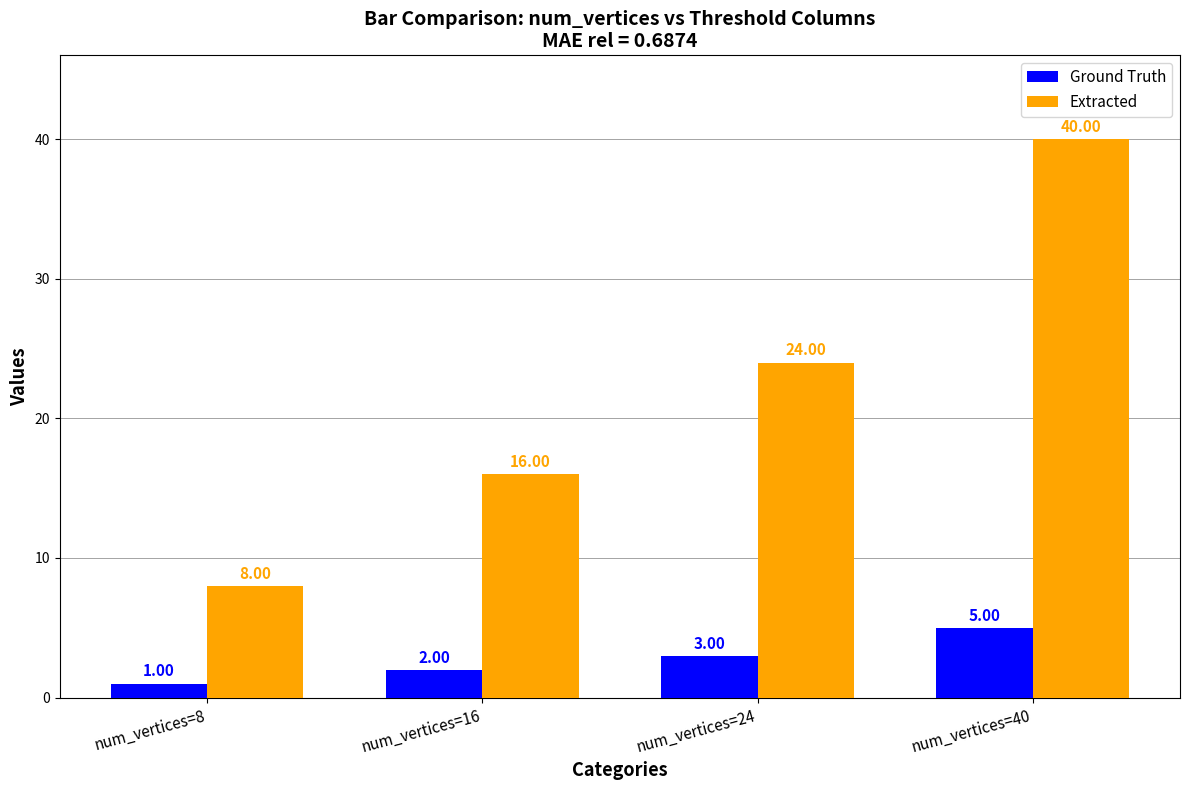

What is the difference between the Extracted values at num_vertices=16 and num_vertices=24?

8